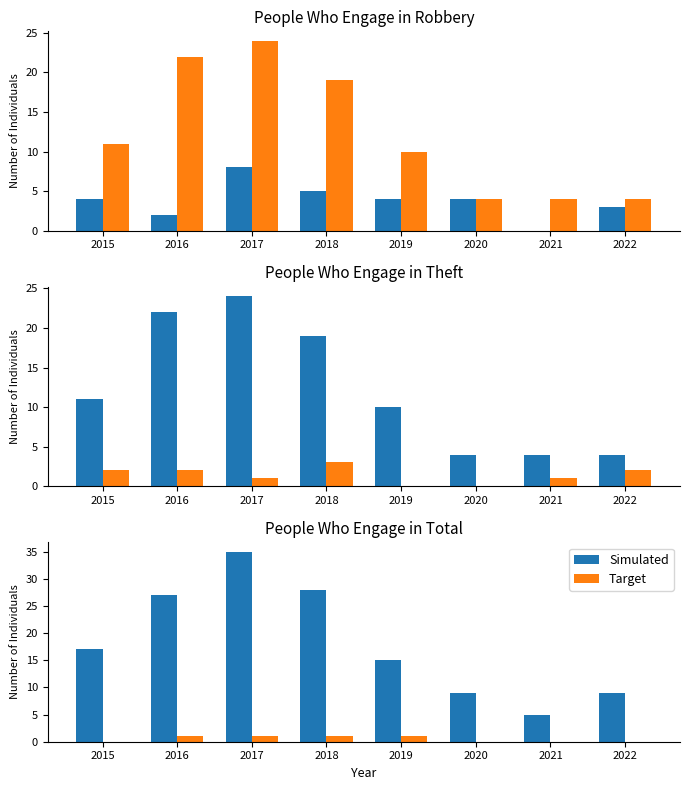

How many bars are there in each group?

2